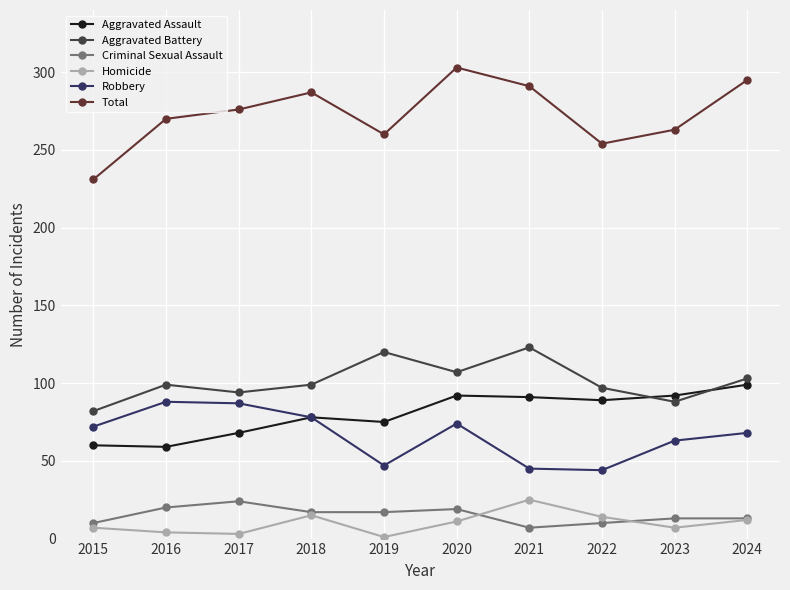

Which label corresponds to the largest value in the chart?

2020